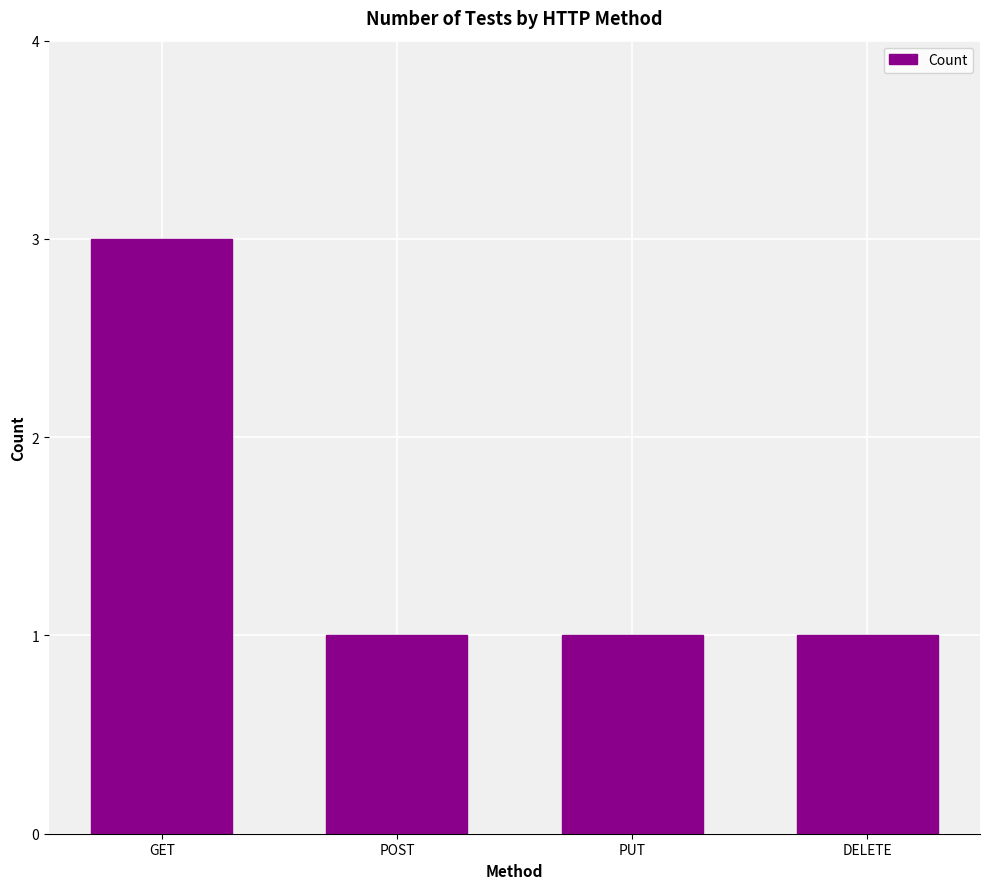

Are the bars grouped side by side (vs. stacked)?

No